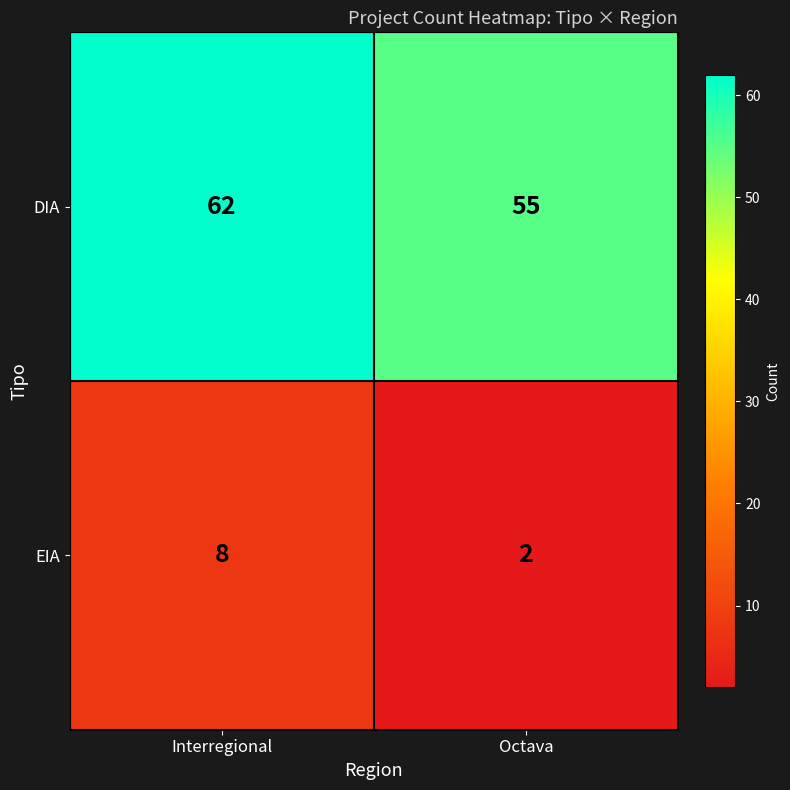

Rank the categories by EIA value from highest to lowest.

Interregional, Octava